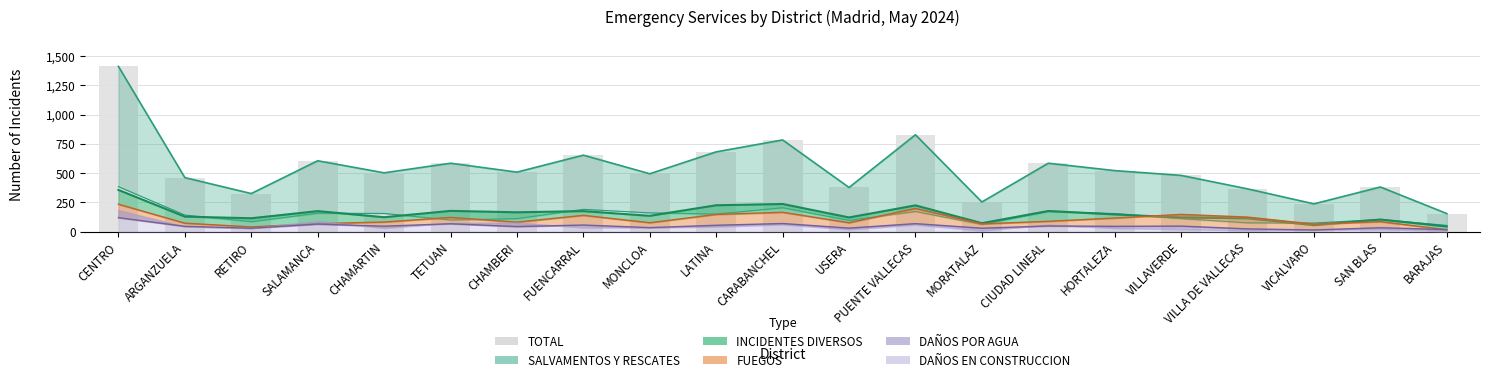

How many bars are there in total?

21